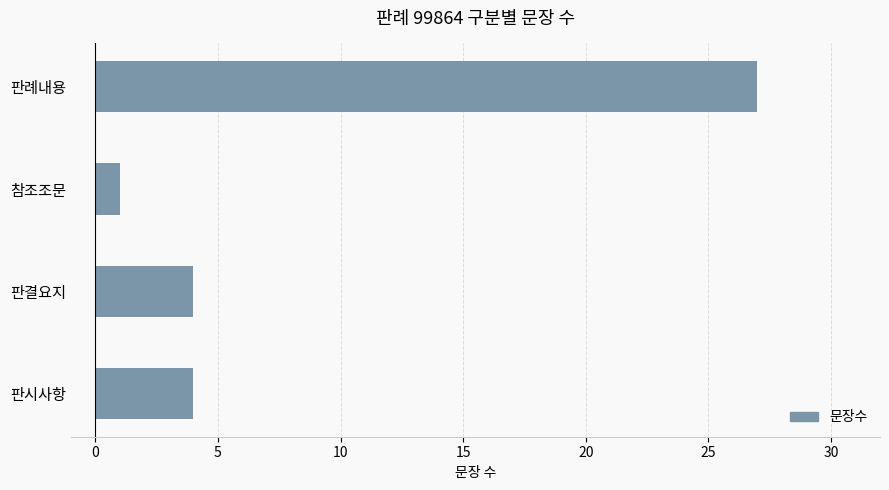

Does the chart contain stacked bars?

No